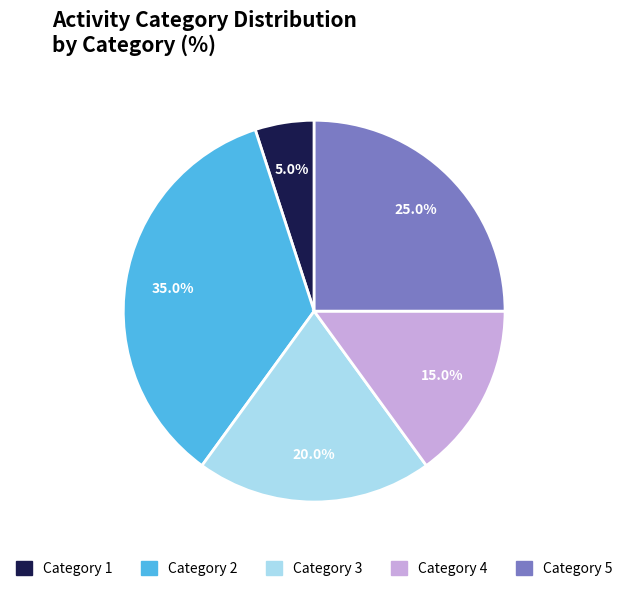

Does any single category account for the majority?

No